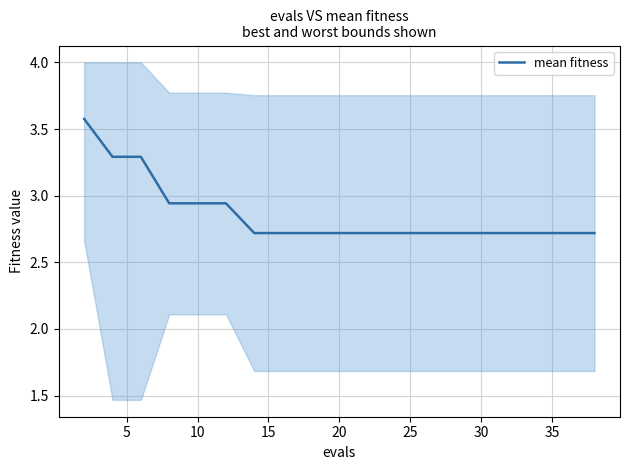

What is the difference between the second highest and second lowest values?

0.6